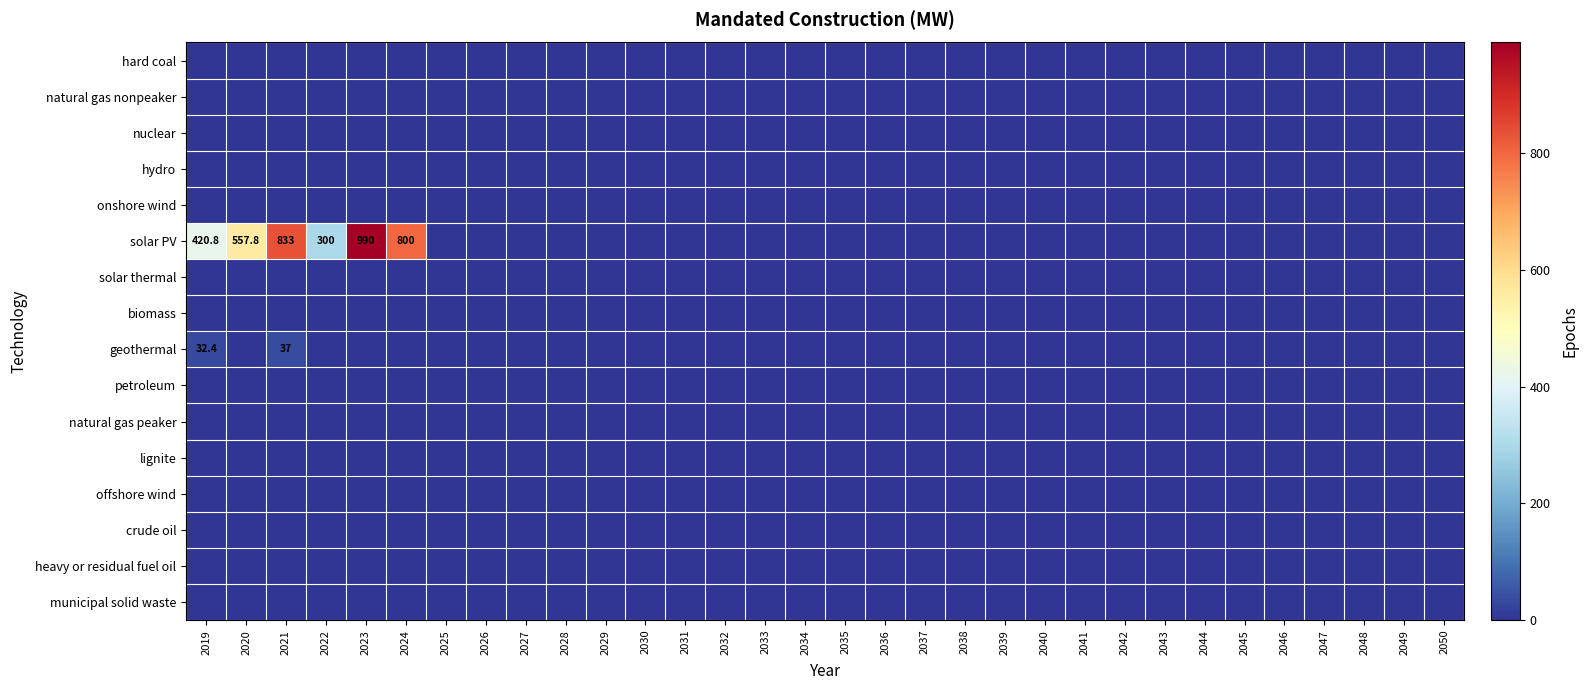

Between 2048 and 2025, which is larger?

2048